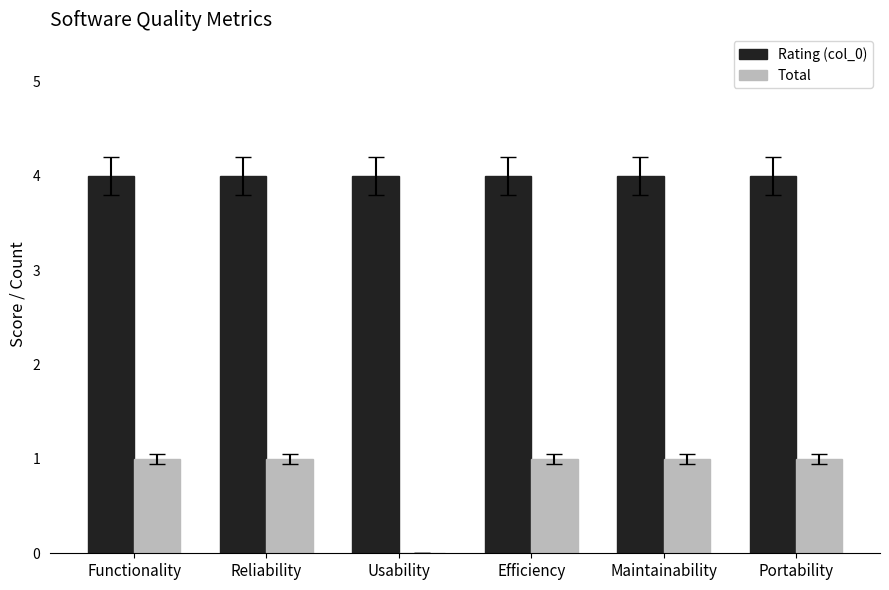

The Total series shows 1 at Efficiency. True or false?

True